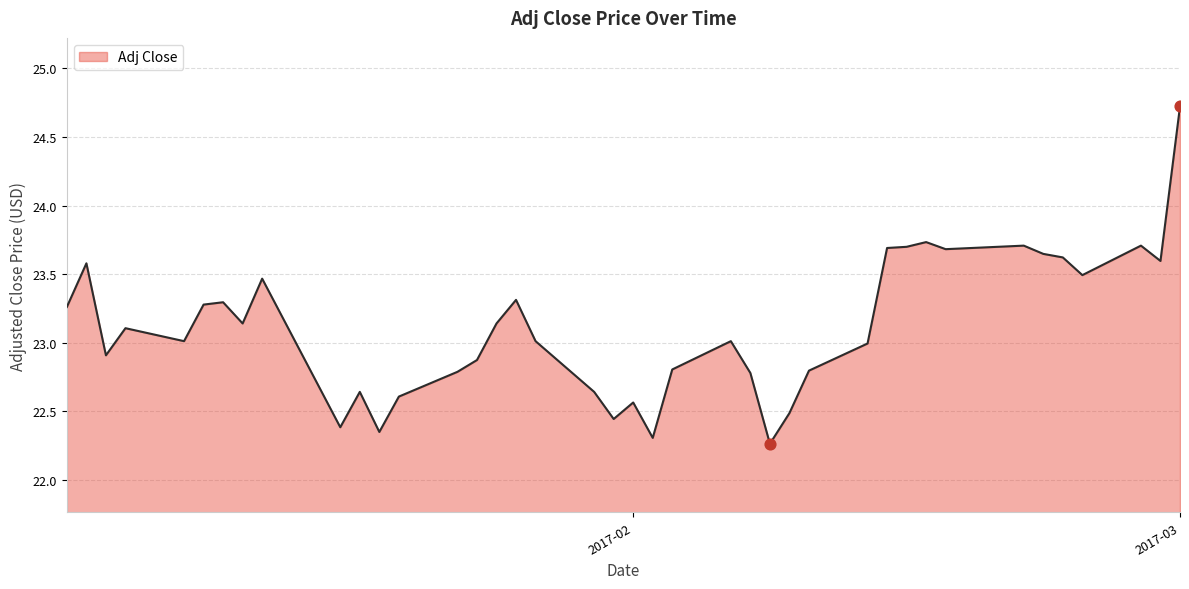

What is the greatest value displayed?

24.7